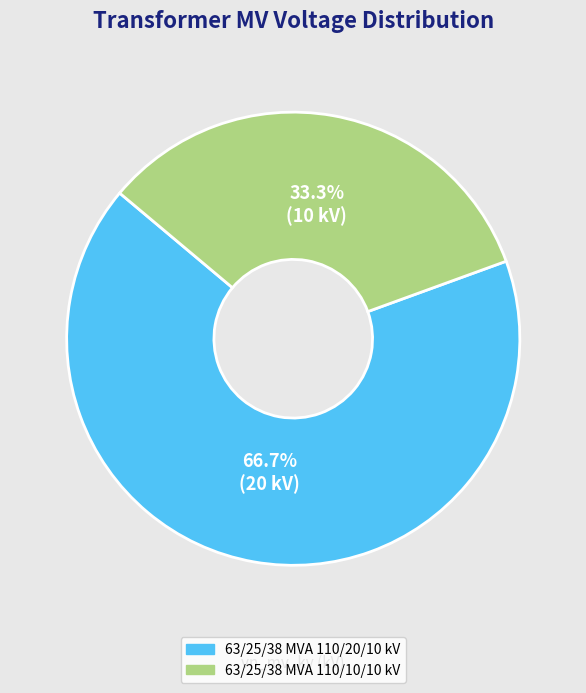

What percentage is the 63/25/38 MVA 110/10/10 kV slice, to the nearest percent?

33%